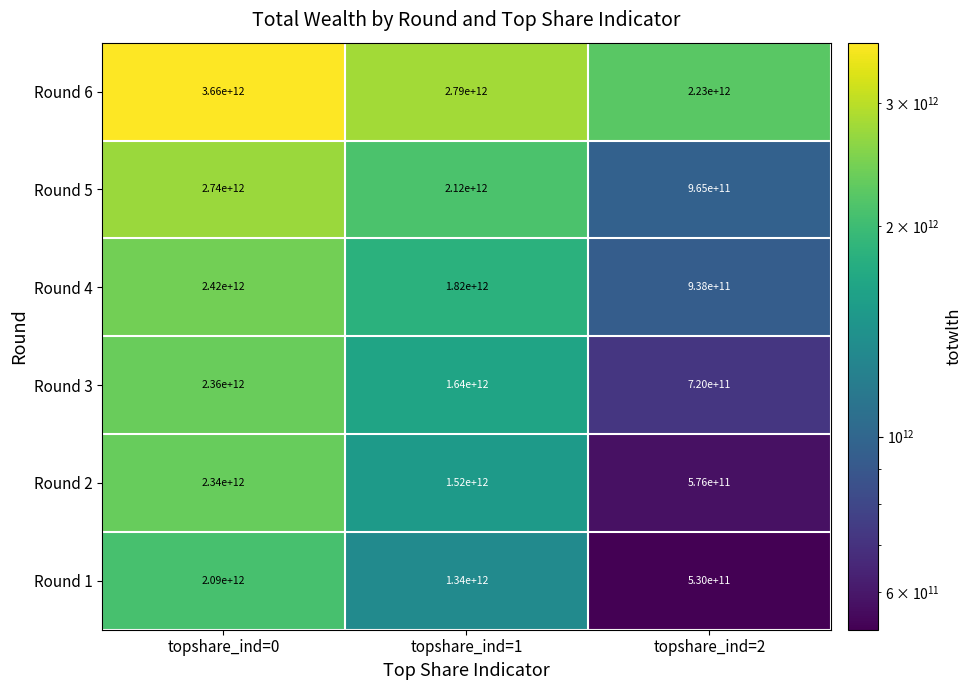

Which series has the widest spread of values?

Round 5